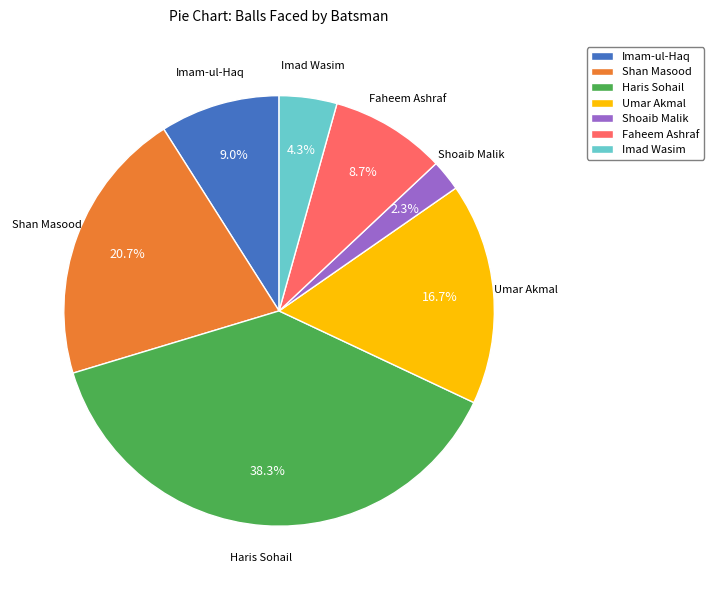

To the nearest percent, what is the difference between the largest and smallest slice percentages?

36%